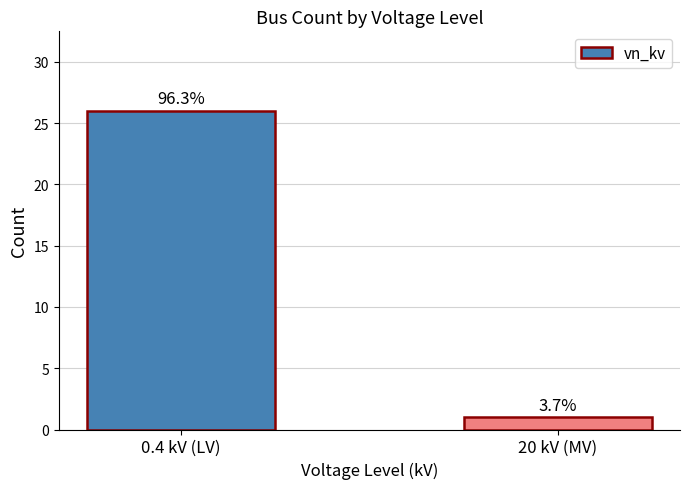

Count the values in the range 1 to 26.

2